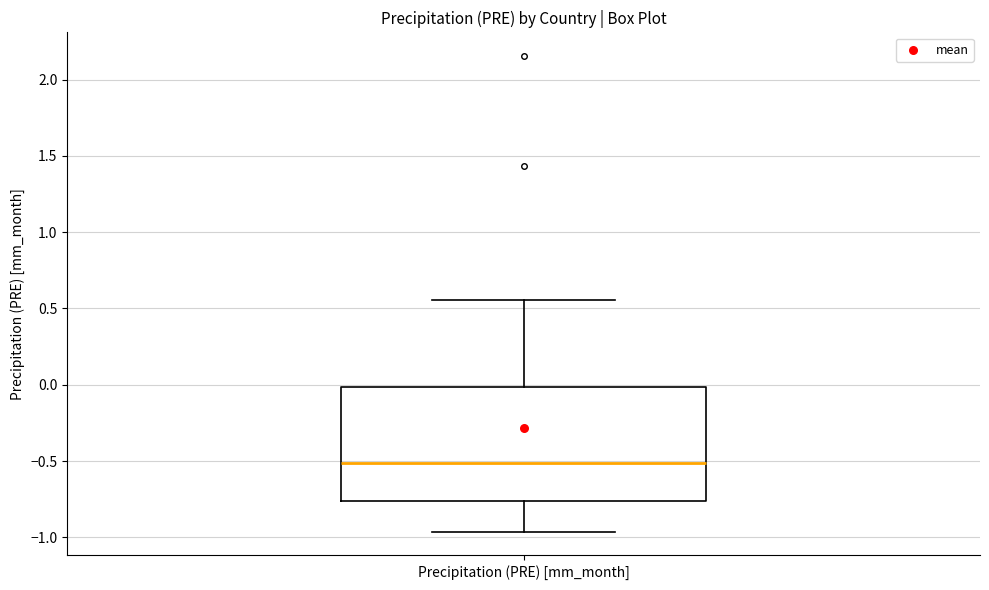

Where is the lower edge of the box for Precipitation (PRE) [mm_month] on the y-axis? The values are not printed on the chart, so give them approximately, as read against the axis.

-0.75